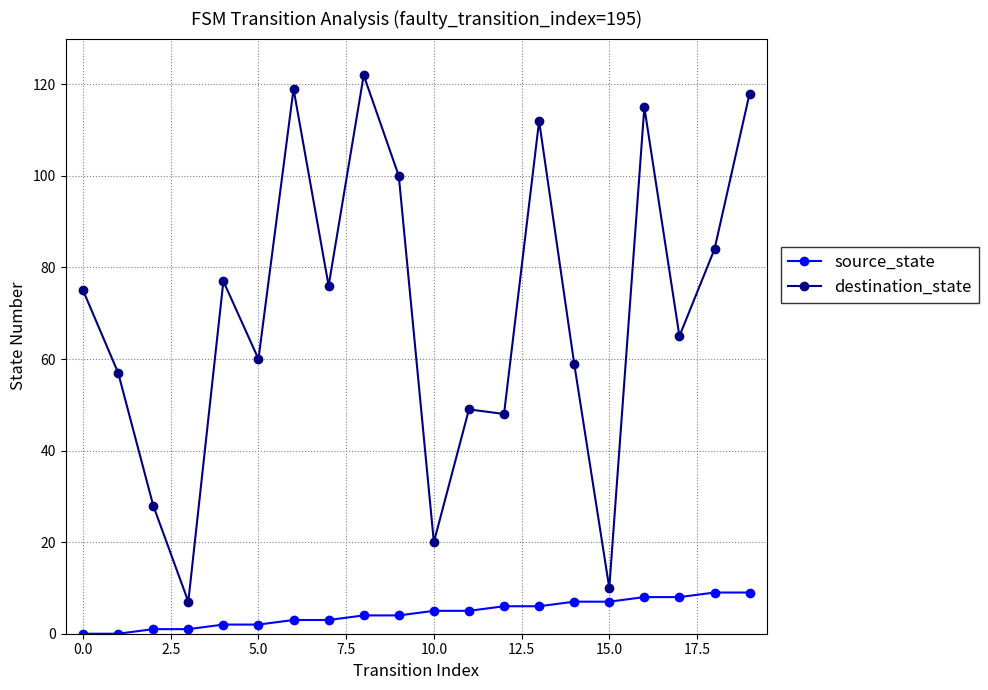

True or false: destination_state has more than 1 interior local peaks.

True